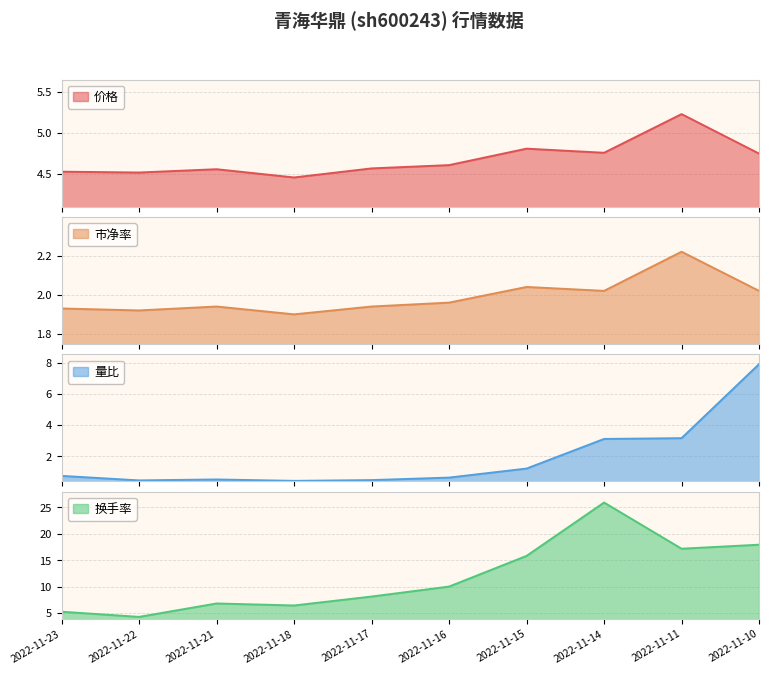

Is it true that 价格 equals 6.7 at 2022-11-10?

False